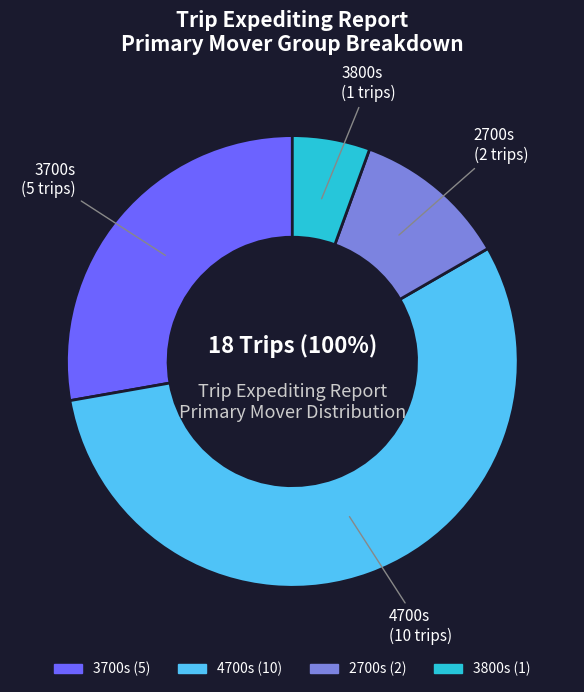

Is it true that Stanley Cassels is 18% of the pie?

False